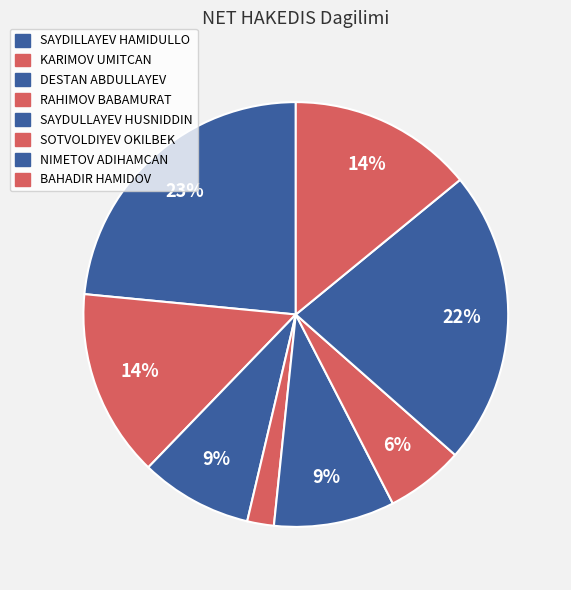

Between KARIMOV UMITCAN and RAHIMOV BABAMURAT, which is larger?

KARIMOV UMITCAN